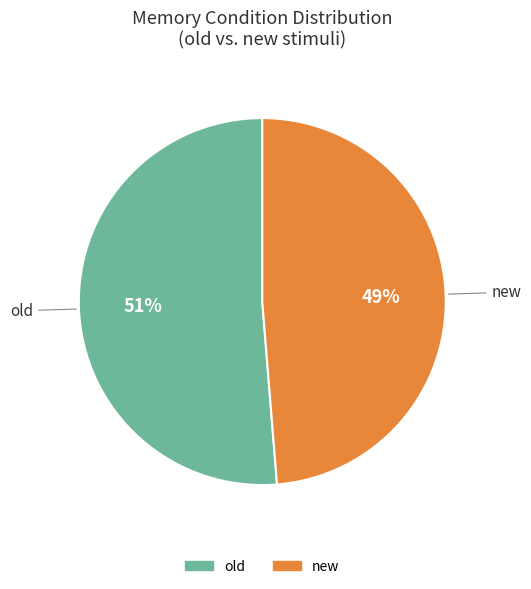

Count the number of slices in the pie.

2